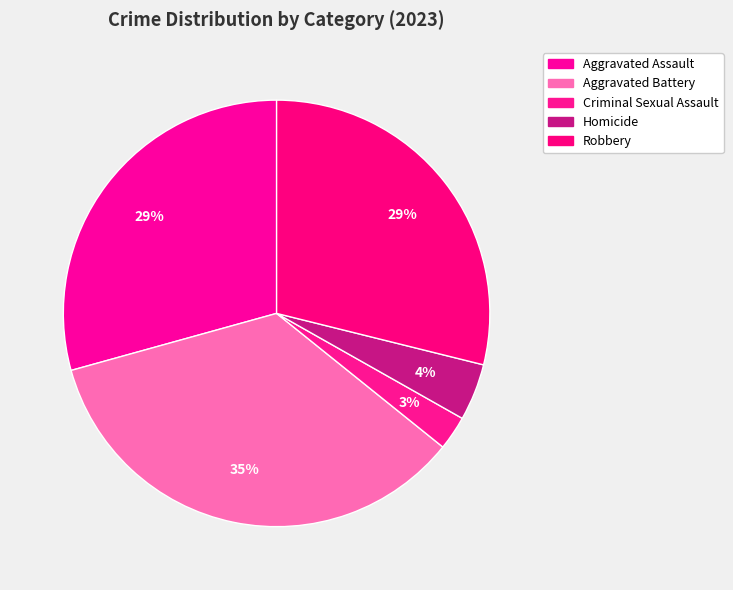

How many segments does this pie chart have?

5